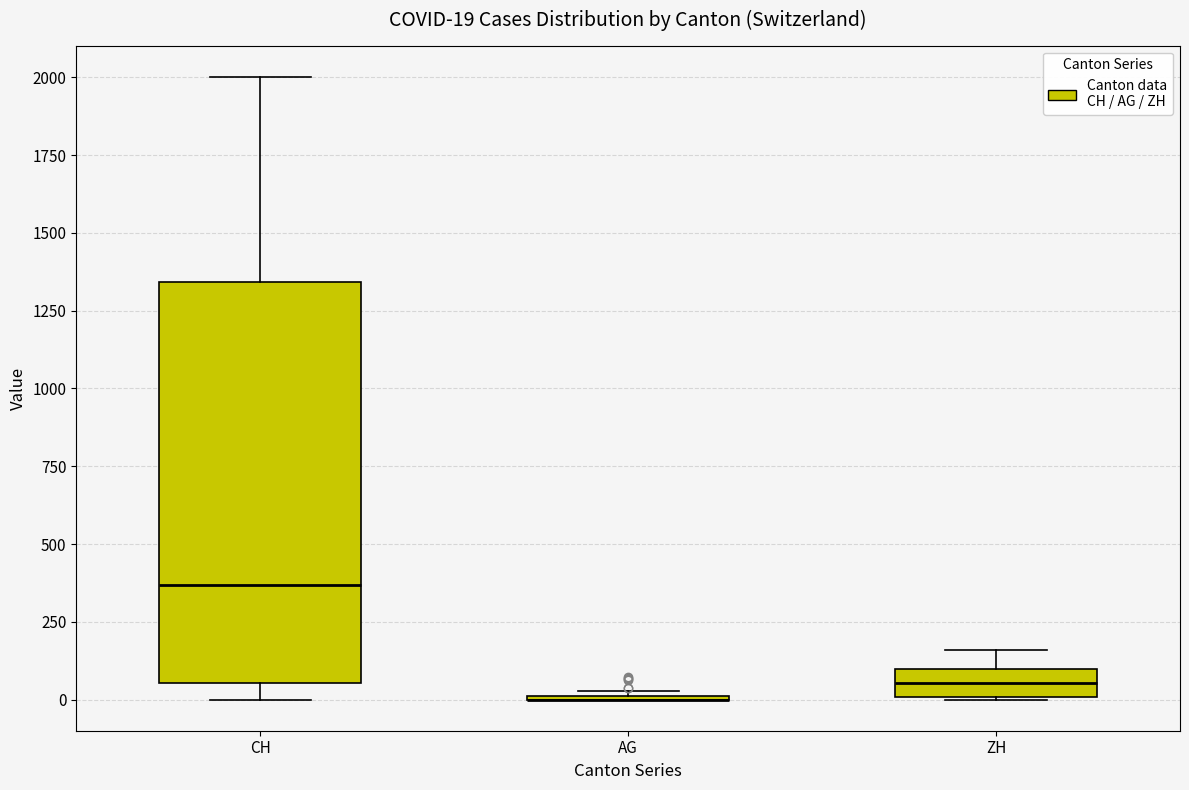

Which box is the tallest, from its lower edge to its upper edge?

CH